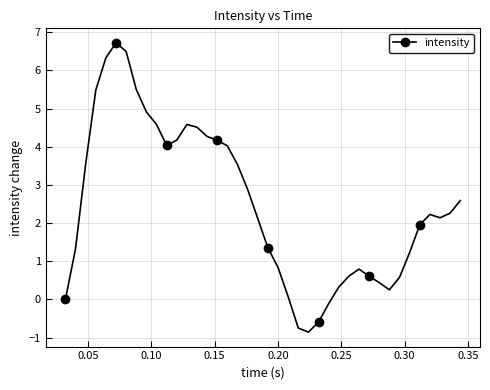

True or false: the data has more than 1 interior local peaks.

True